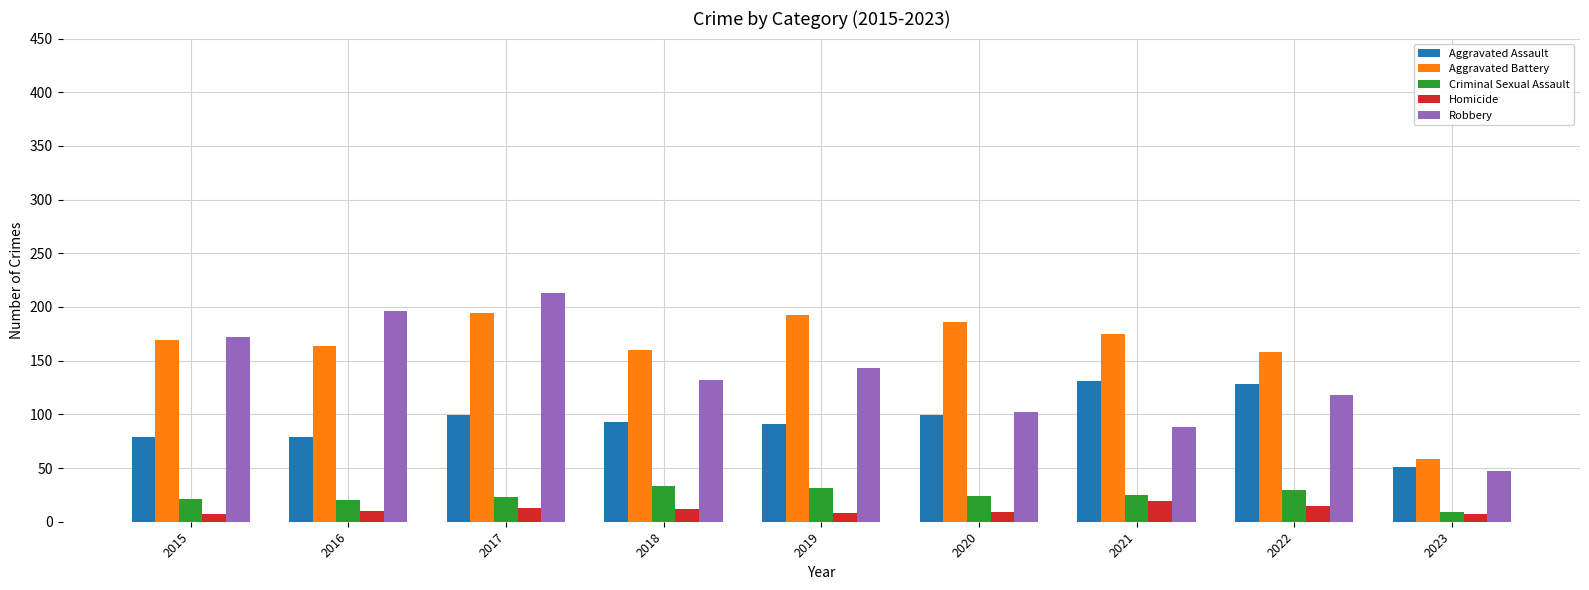

What is the total value across all series at 2022?

449